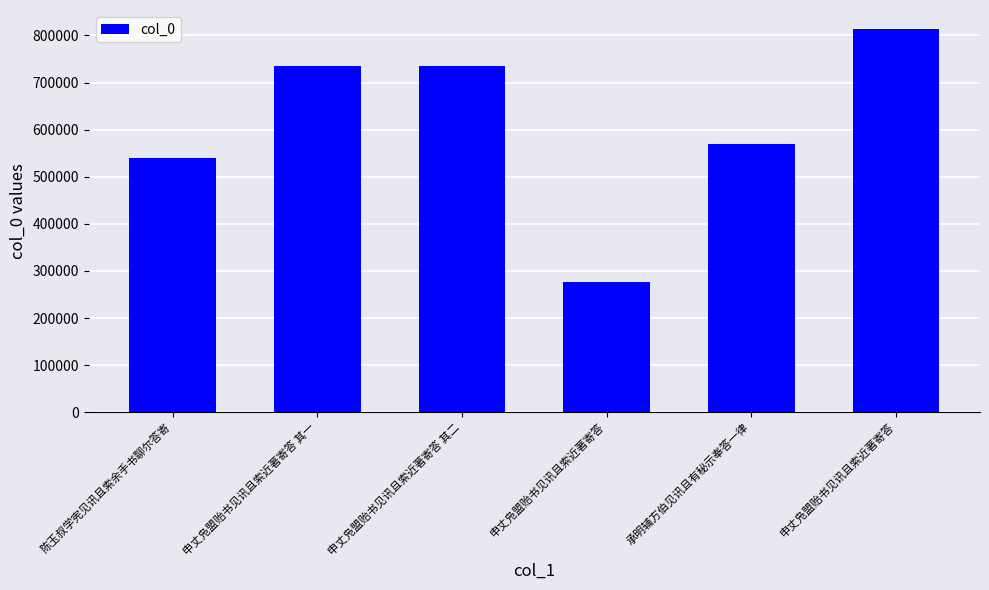

Are the bars grouped side by side (vs. stacked)?

No